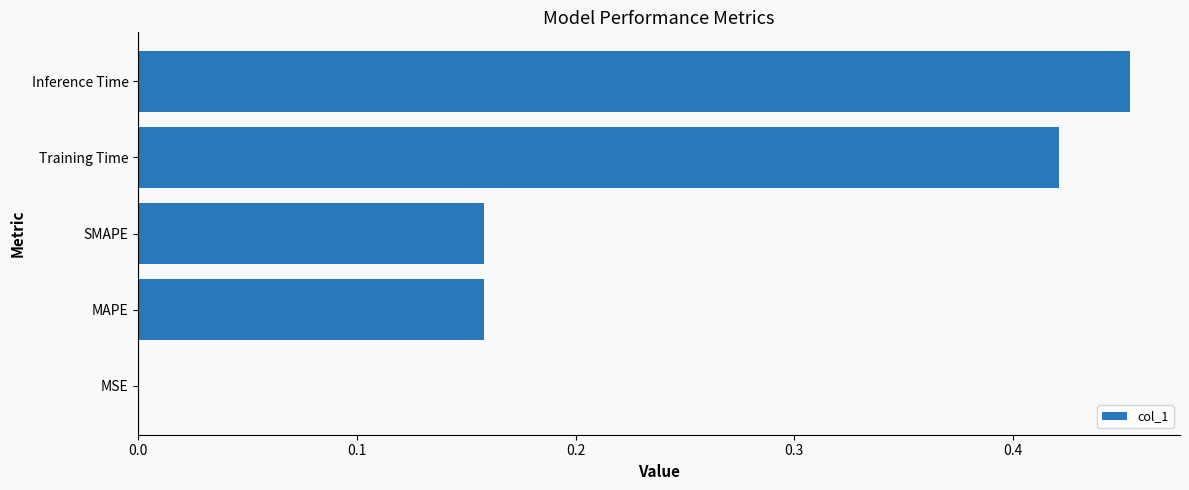

Which label corresponds to the largest value in the chart?

Inference Time